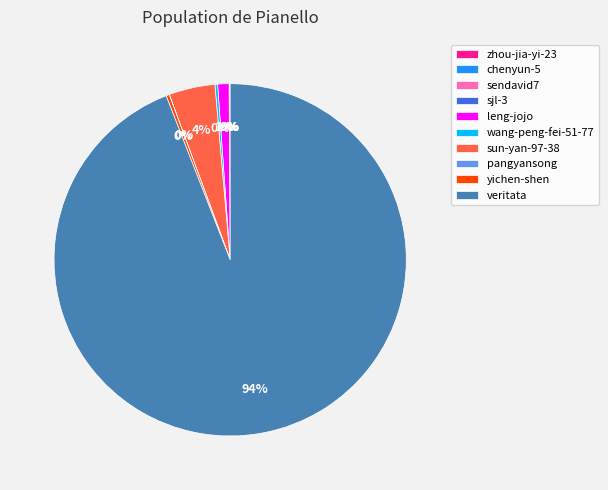

Which slice represents more than half of the pie?

veritata